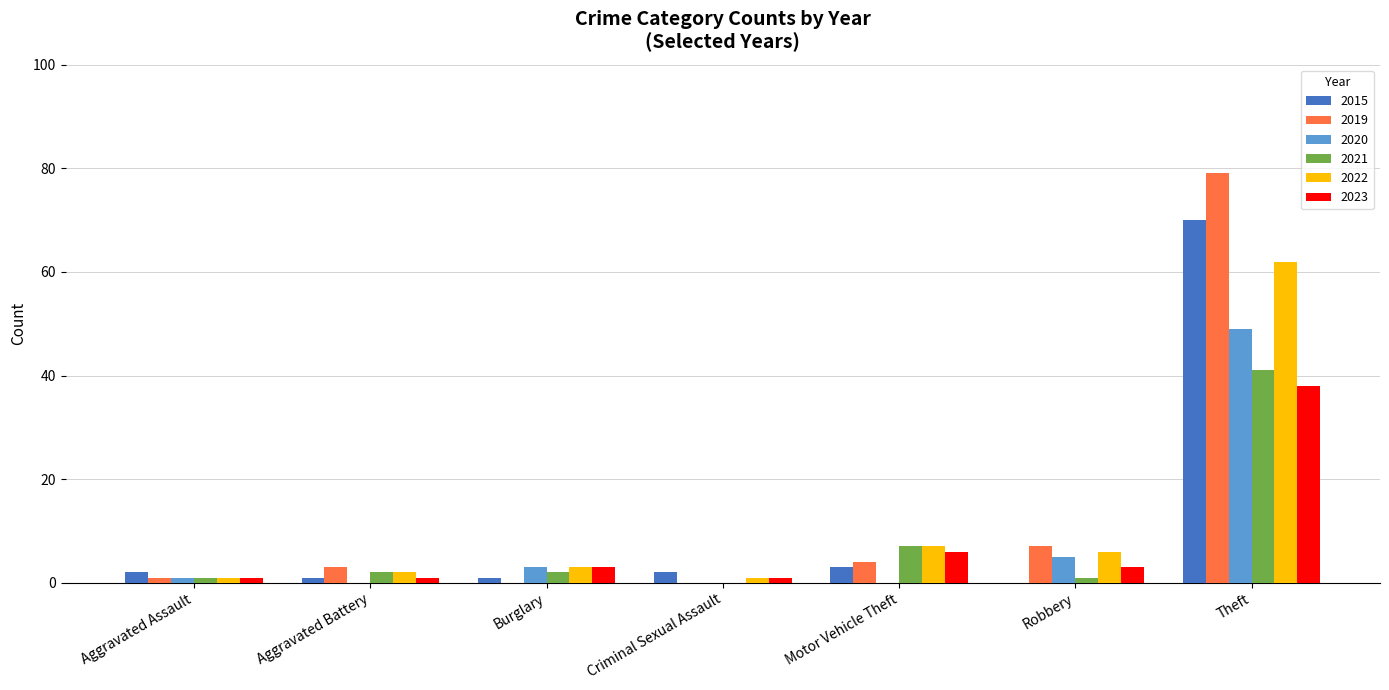

At which label does 2020 reach its peak?

Theft